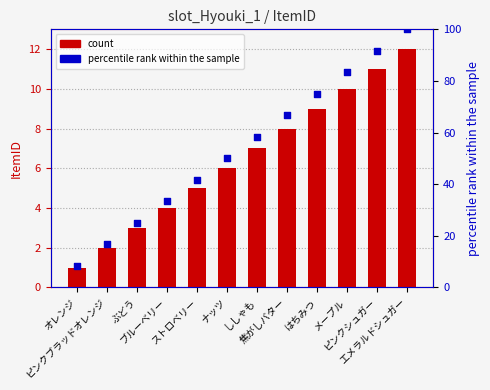

What is the total value across all series at はちみつ?

84.0